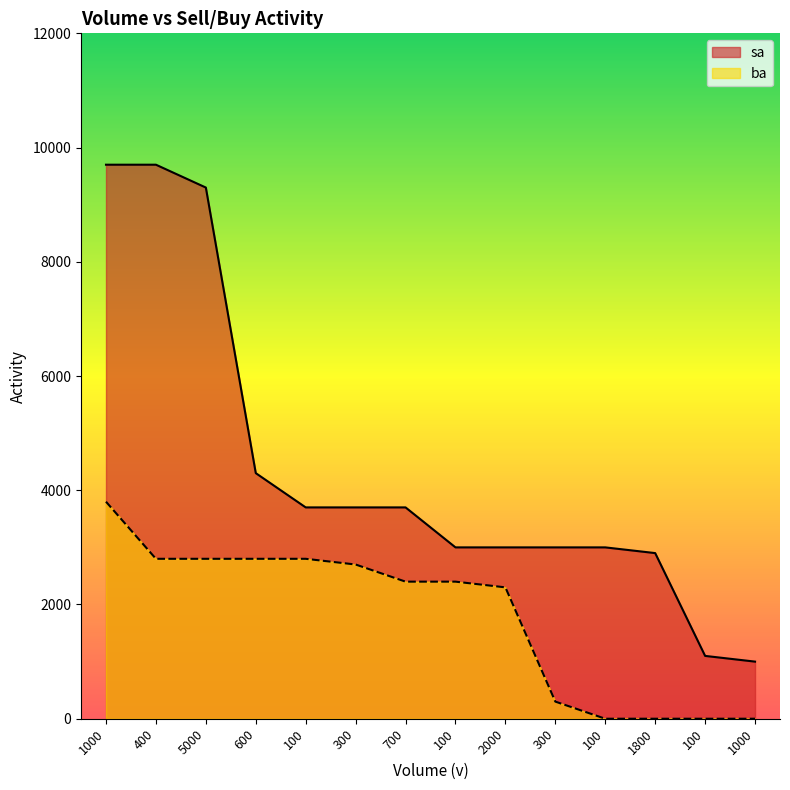

What is the total value across all series at 1800?

2900